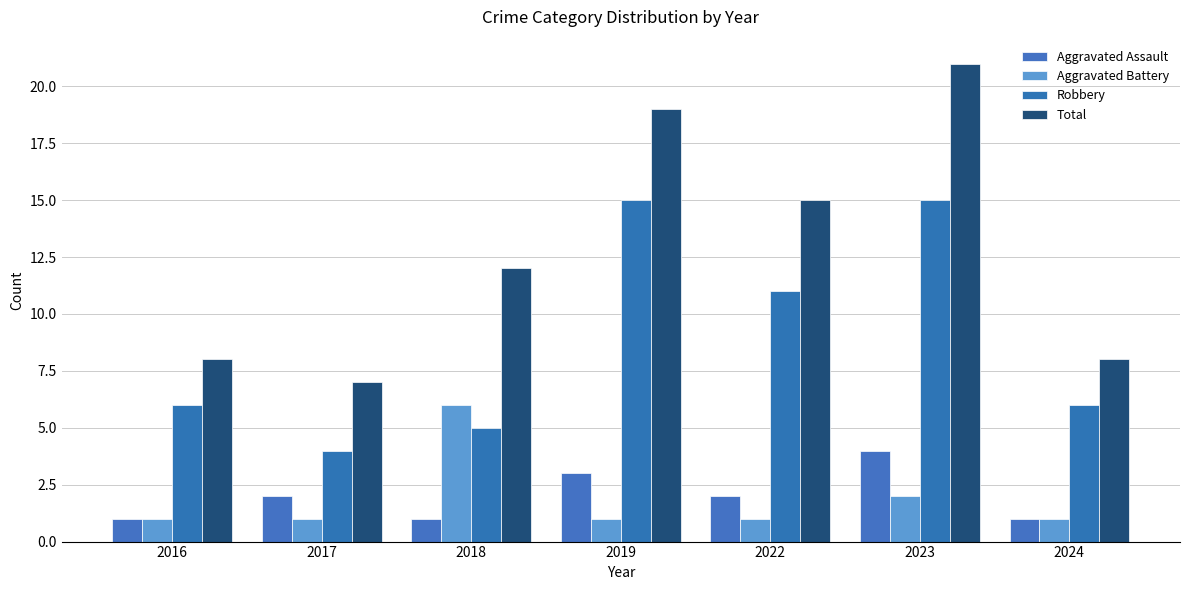

What is the difference between the maximum and second lowest values in the Aggravated Battery series?

5